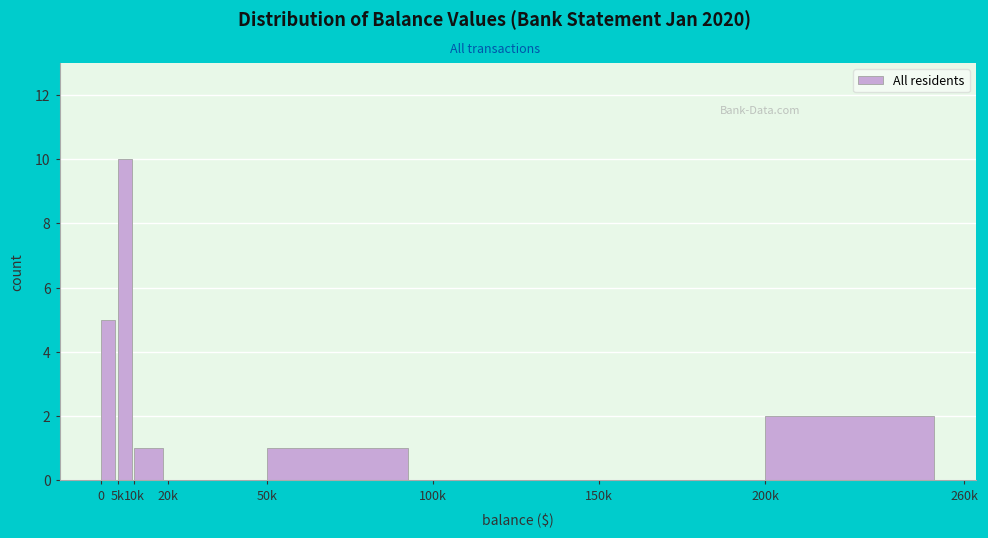

Reading left to right, what are all the values shown in this chart?

0=5	5k=10	10k=1	20k=0	50k=1	100k=0	150k=0	200k=2